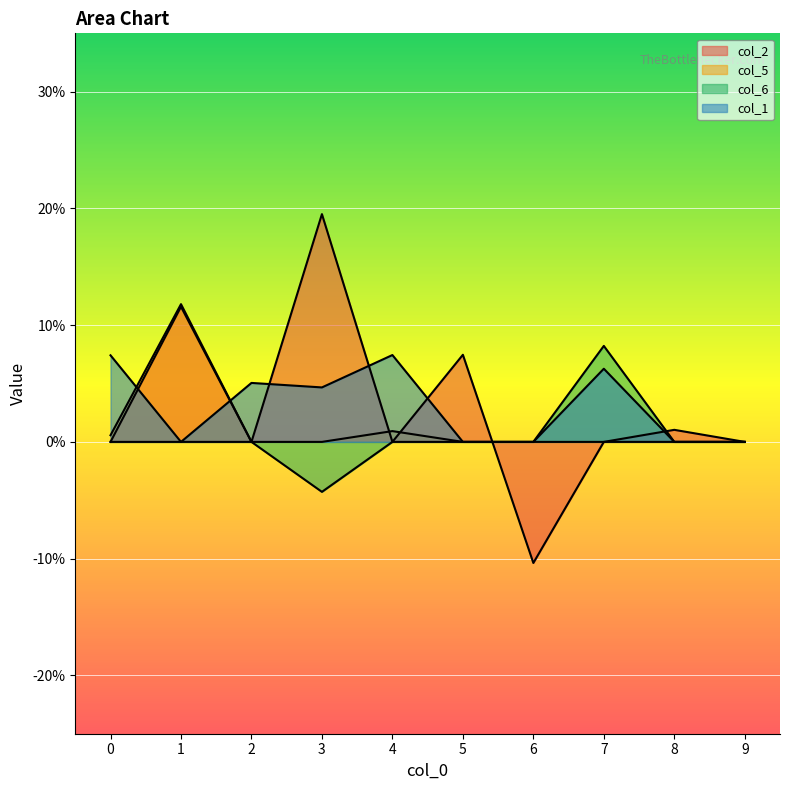

True or false: col_1 and col_6 intersect in this chart.

False